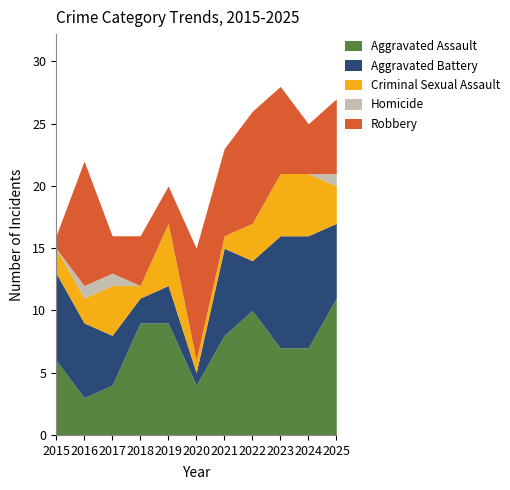

How many data points in Robbery are less than 6?

5